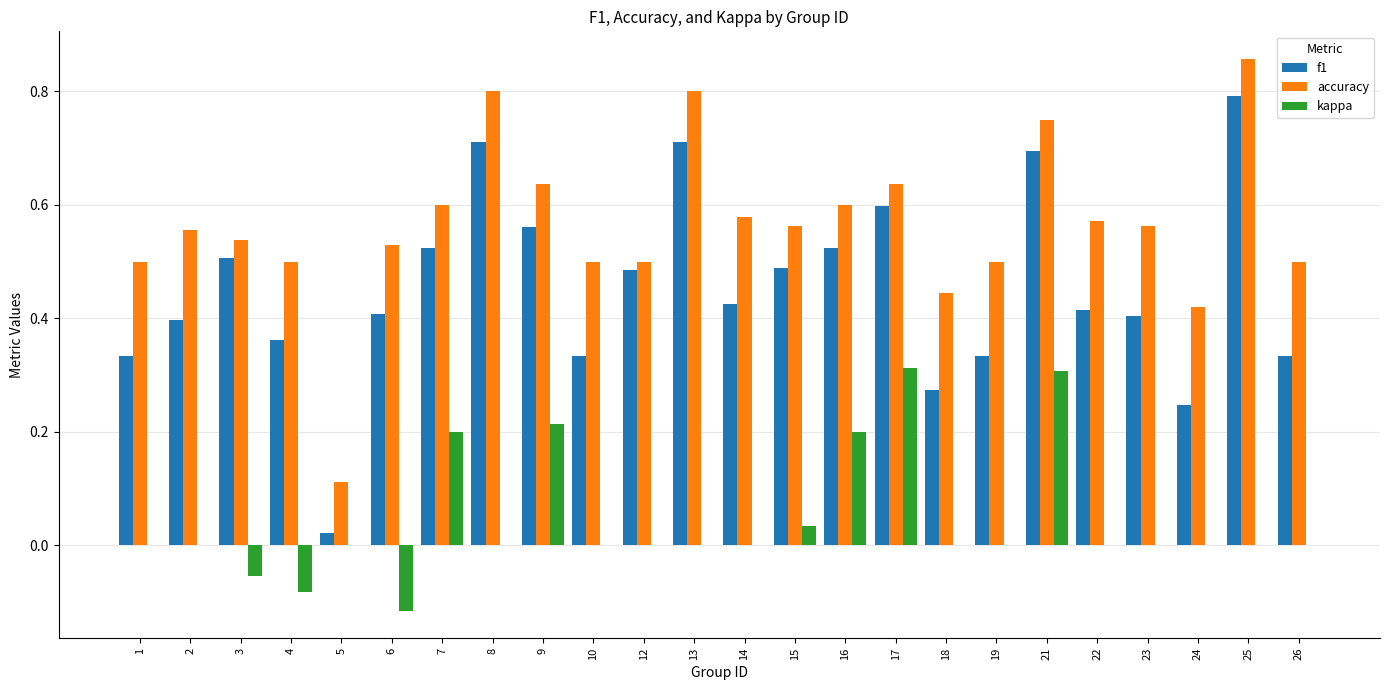

At which label does accuracy reach its peak?

25